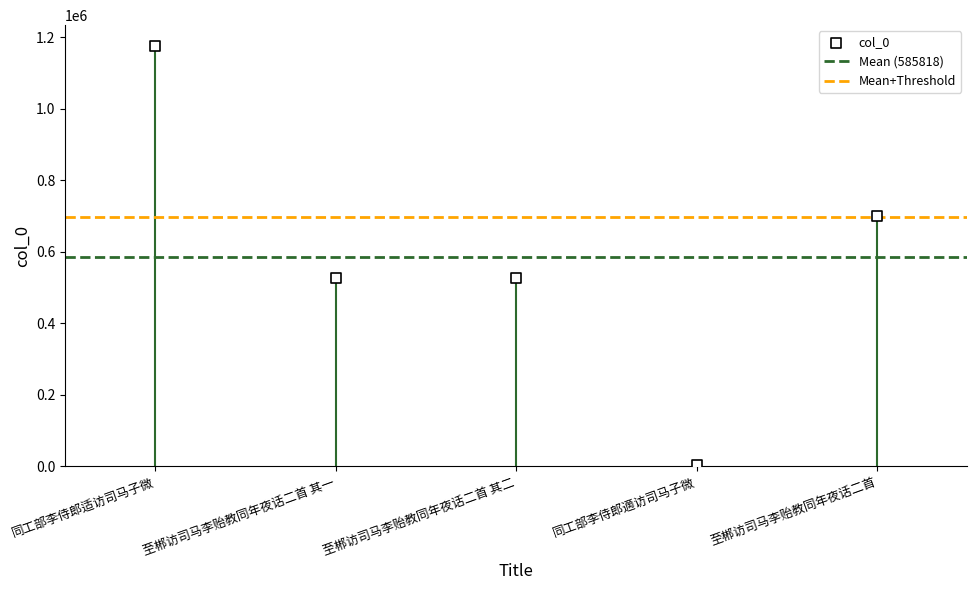

What is the ratio of the value at 至郴访司马李贻教同年夜话二首 to the value at 同工部李侍郎適访司马子微?

310.7